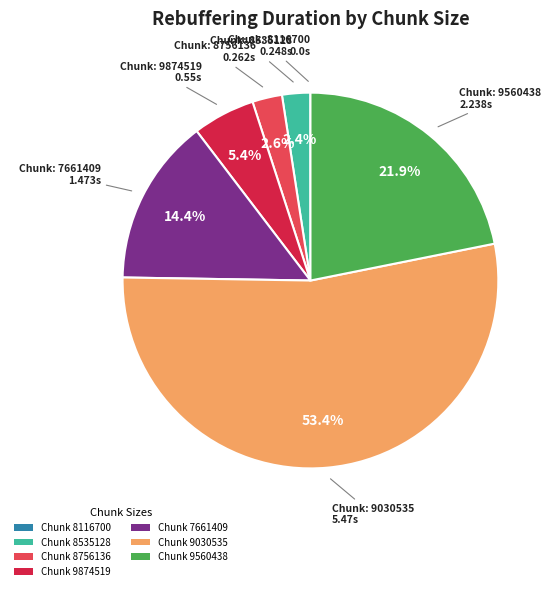

Is there any slice that represents more than half of the pie?

Yes